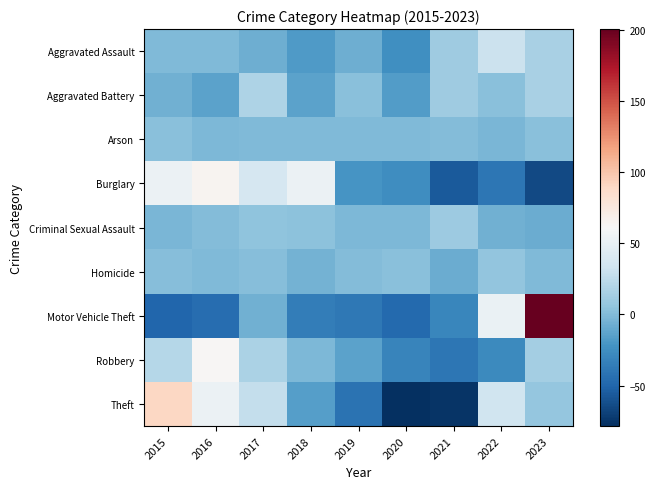

At how many categories does at least one series exceed 49?

5